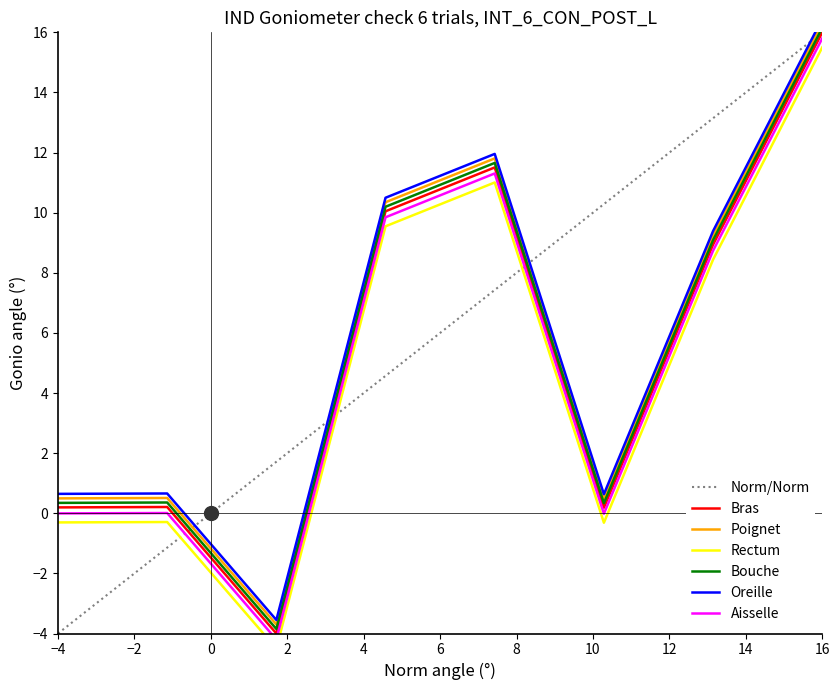

Between Rectum and Poignet, which is larger?

Poignet